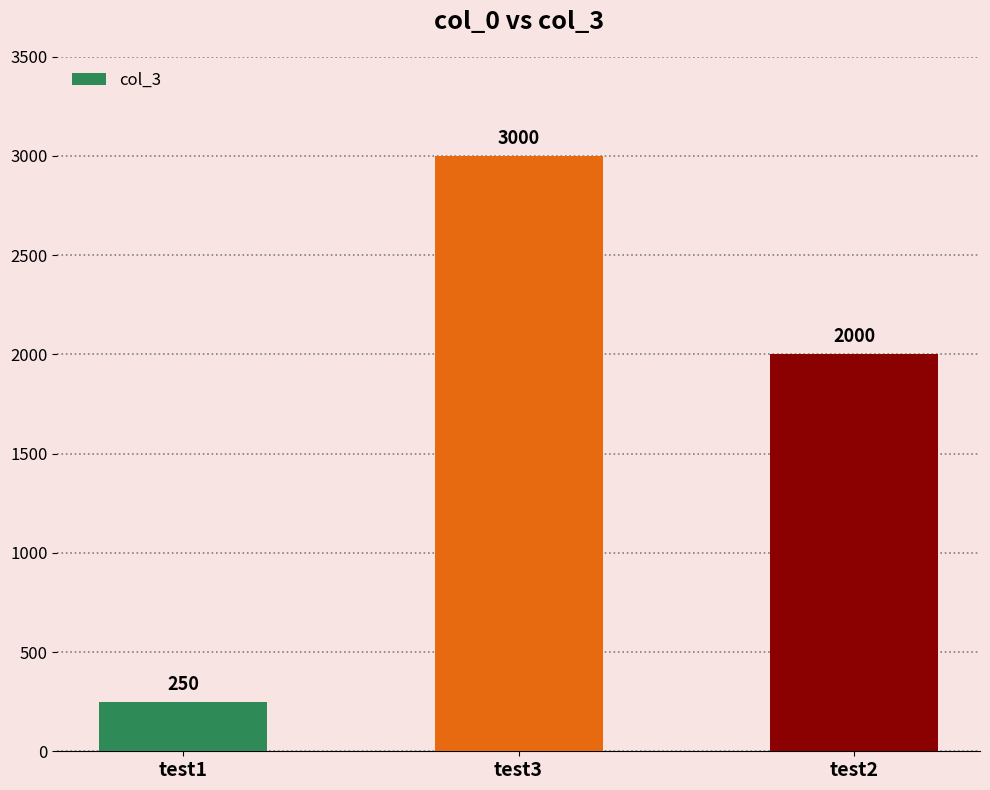

Rank the categories by value from highest to lowest.

test3, test2, test1